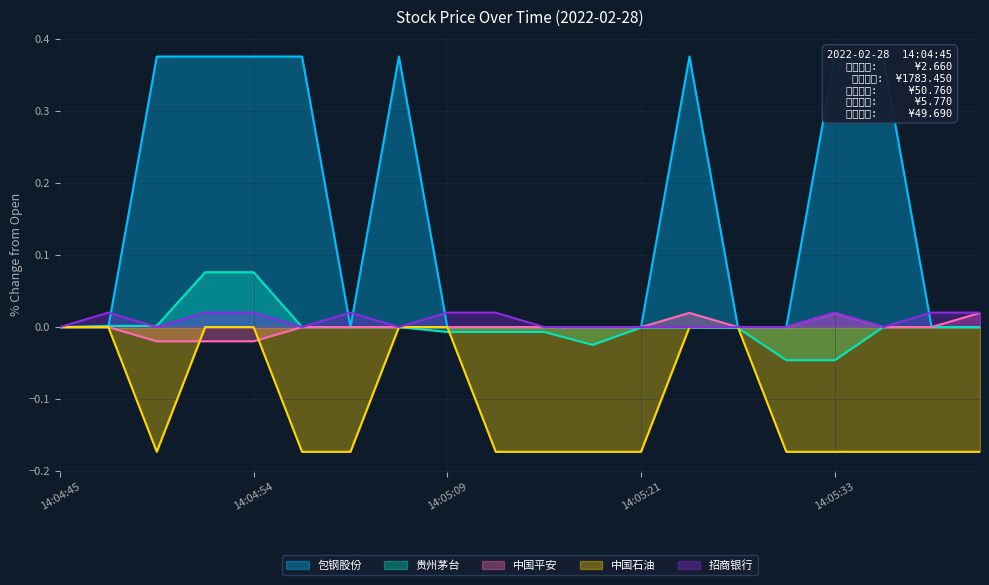

The 包钢股份 series shows 0.1 at 14:05:33. True or false?

False